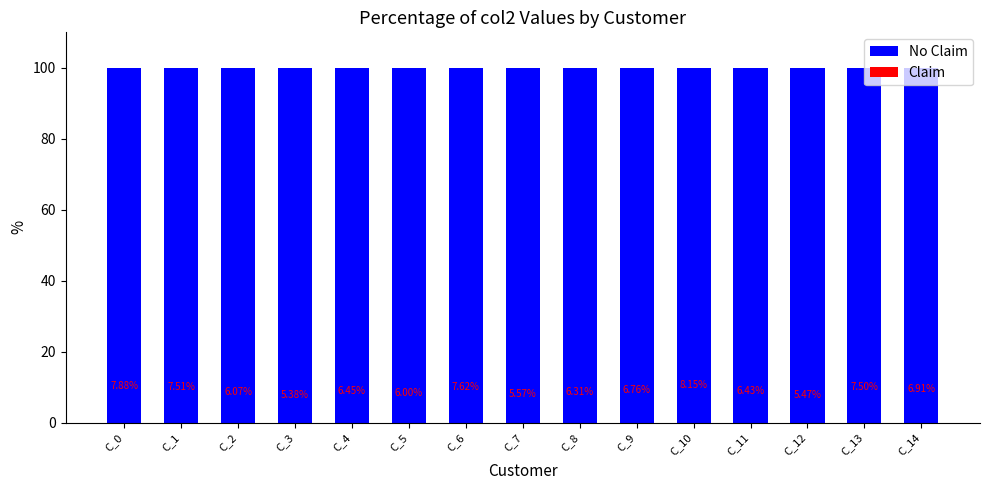

Reading left to right, what are all the values shown in this chart?

No Claim: C_0=100	C_1=100	C_2=100	C_3=100	C_4=100	C_5=100	C_6=100	C_7=100	C_8=100	C_9=100	C_10=100	C_11=100	C_12=100	C_13=100	C_14=100
Claim: C_0=0	C_1=0	C_2=0	C_3=0	C_4=0	C_5=0	C_6=0	C_7=0	C_8=0	C_9=0	C_10=0	C_11=0	C_12=0	C_13=0	C_14=0